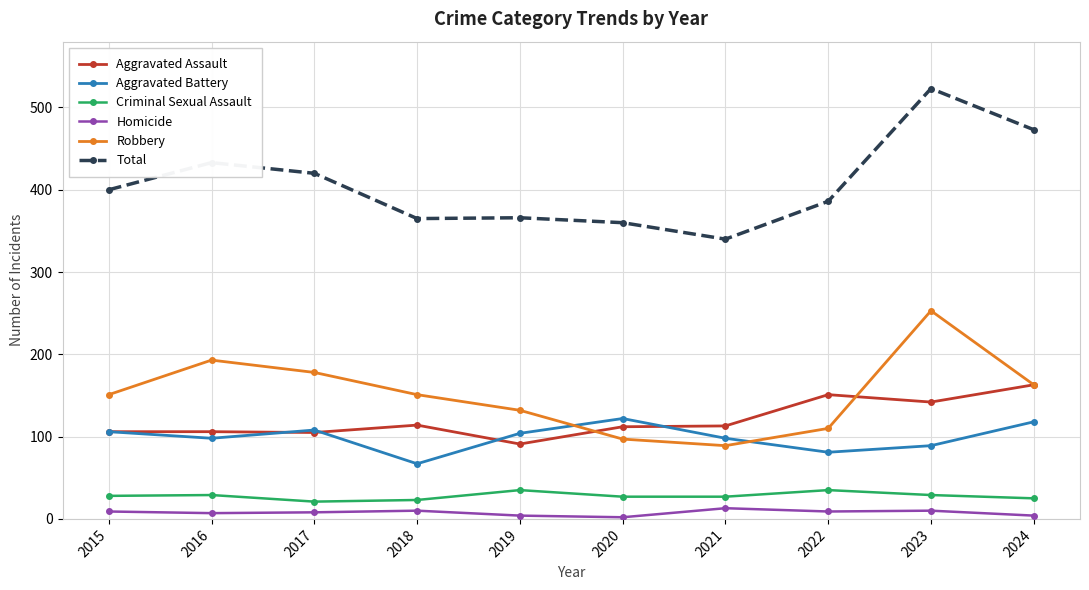

True or false: Criminal Sexual Assault and Total intersect in this chart.

False